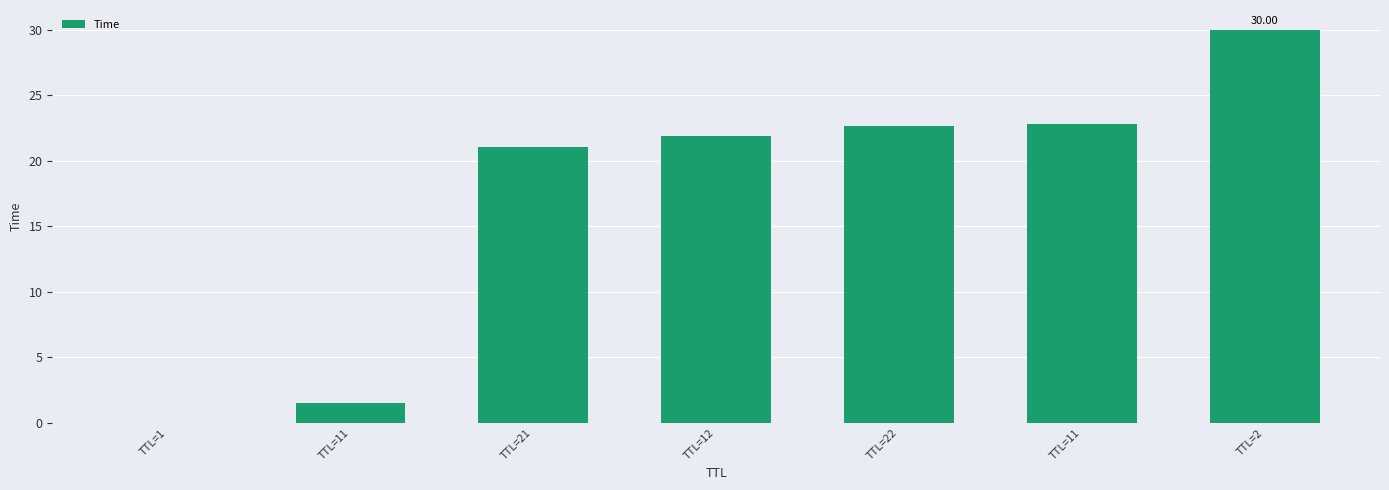

What is the difference between the values at TTL=11 and TTL=21?

19.6